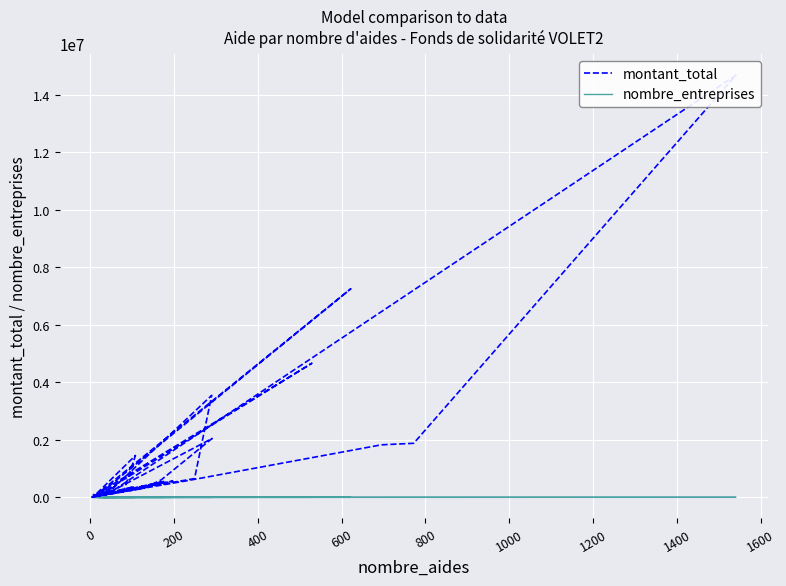

Is the value of nombre_entreprises at 31 greater than the value of montant_total at 1800?

No